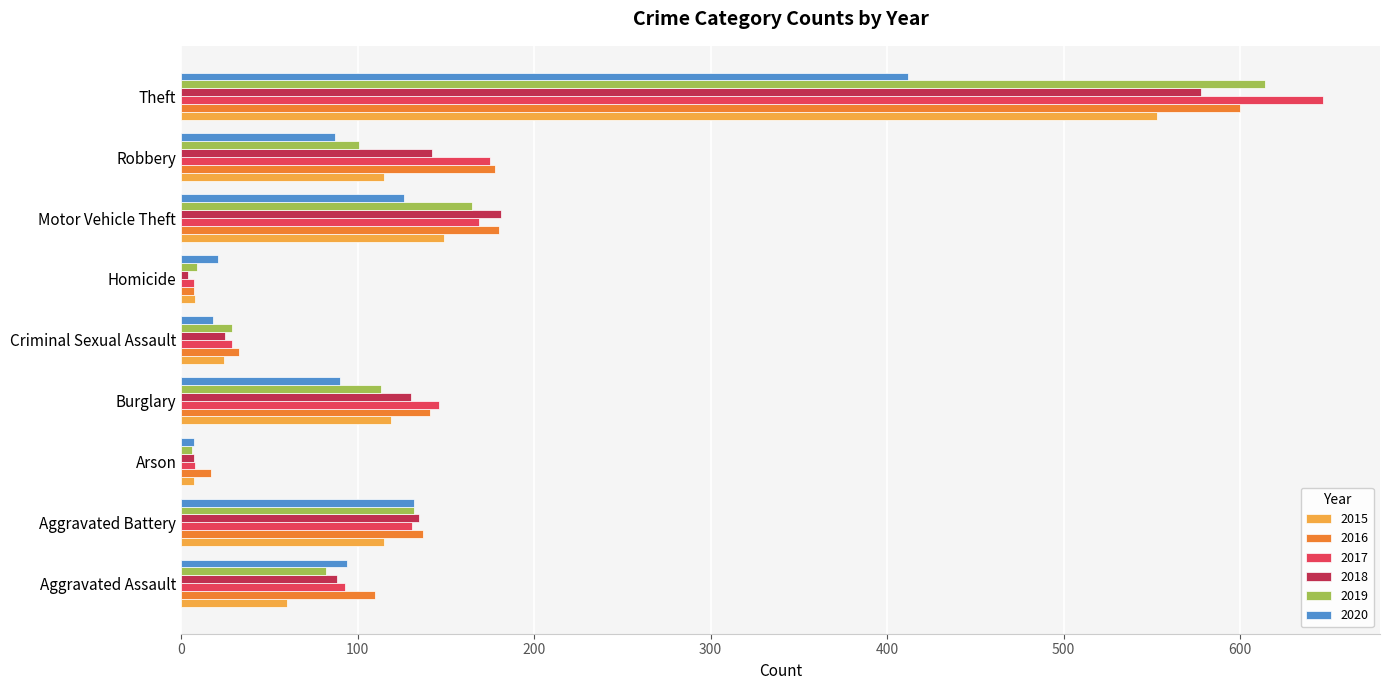

List the series in order of their peak value, highest first.

2017, 2019, 2016, 2018, 2015, 2020